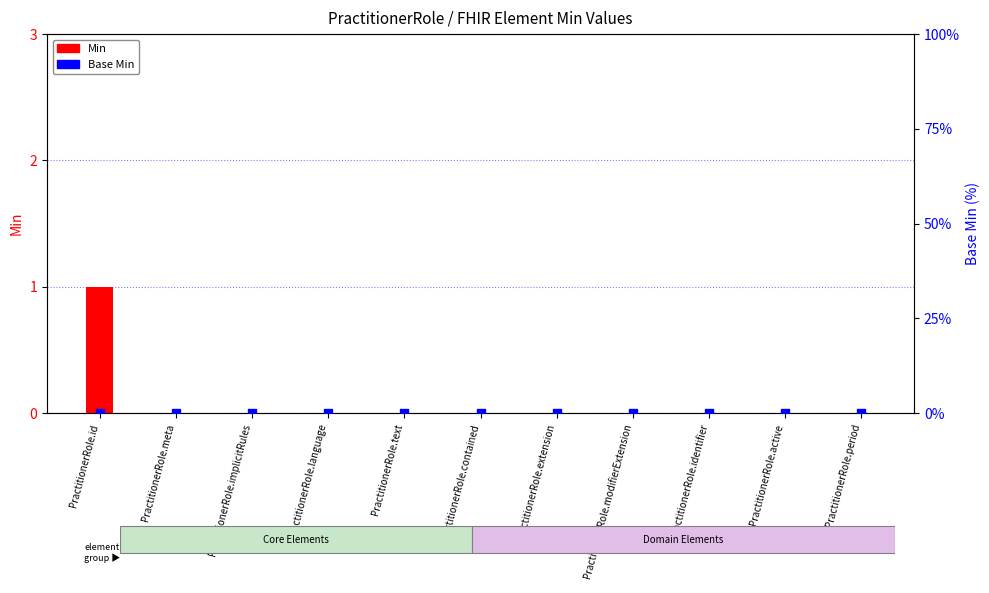

Which series has the largest total across all categories?

Min